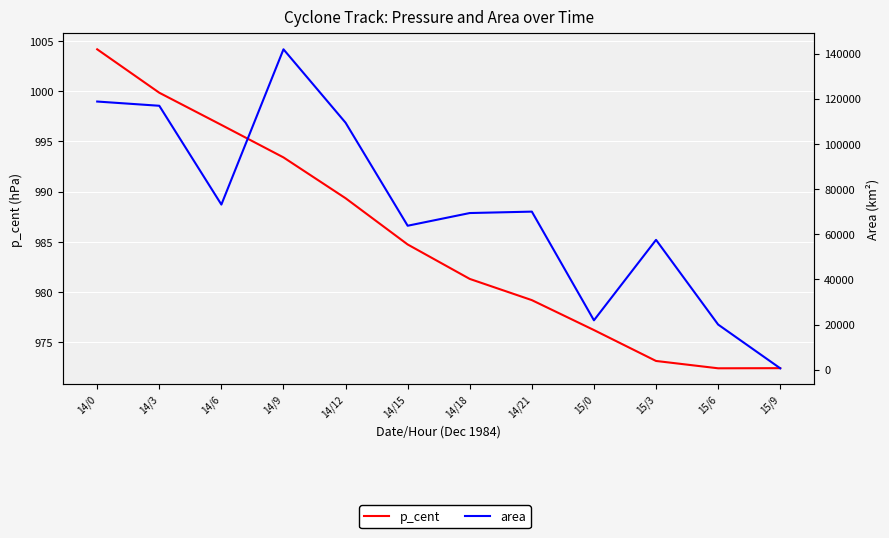

At which label does p_cent reach its minimum?

15/6